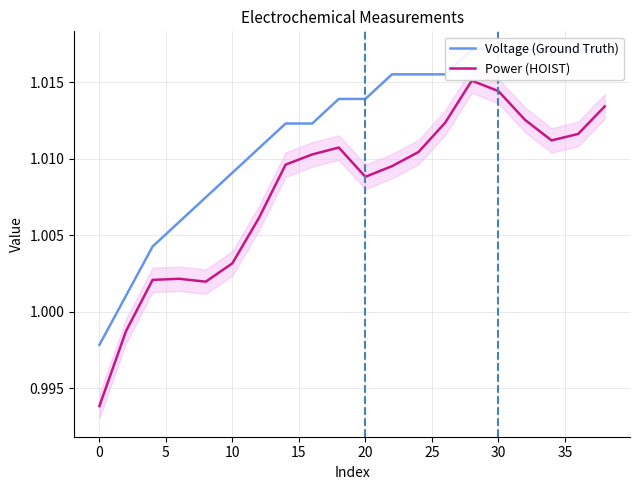

True or false: Voltage (Ground Truth) has more than 0 interior local peaks.

False